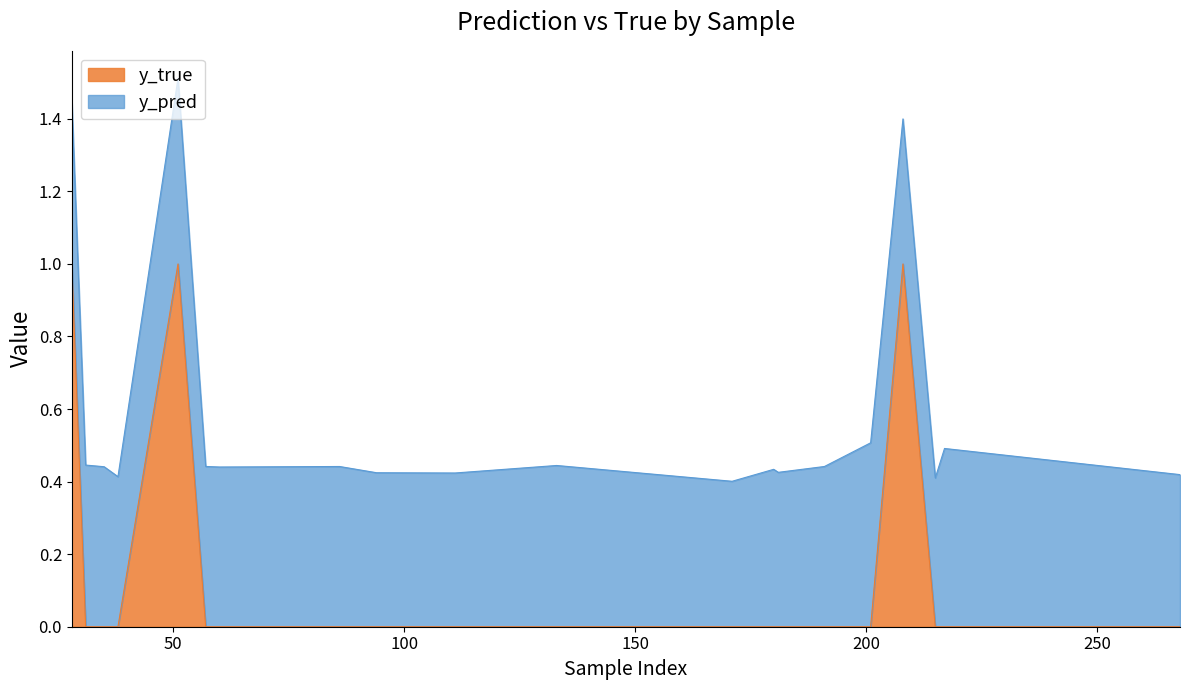

True or false: the data shows 0 at 191.

True